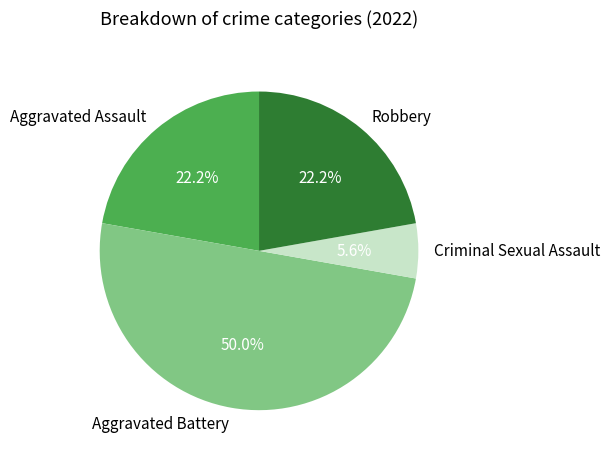

True or false: Criminal Sexual Assault accounts for 17% of the total.

False